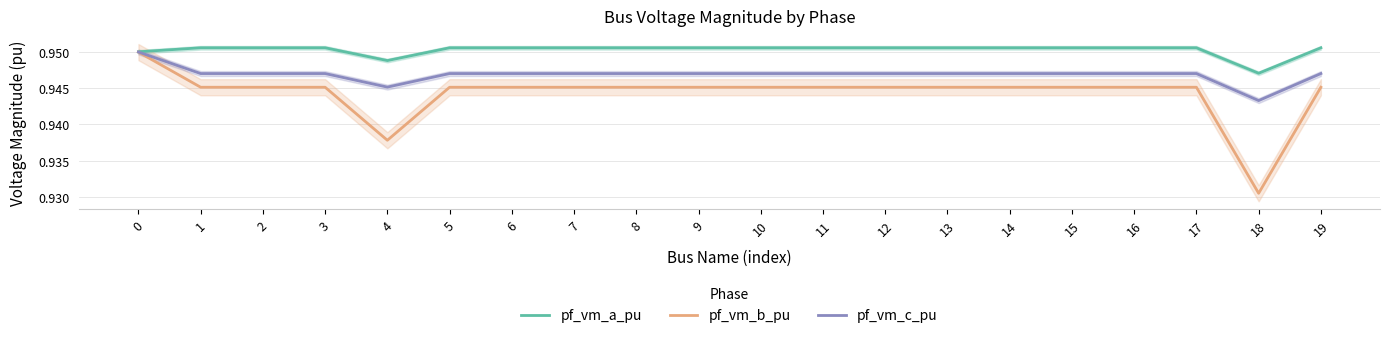

Rank the series by their average value, from lowest to highest.

pf_vm_b_pu, pf_vm_c_pu, pf_vm_a_pu